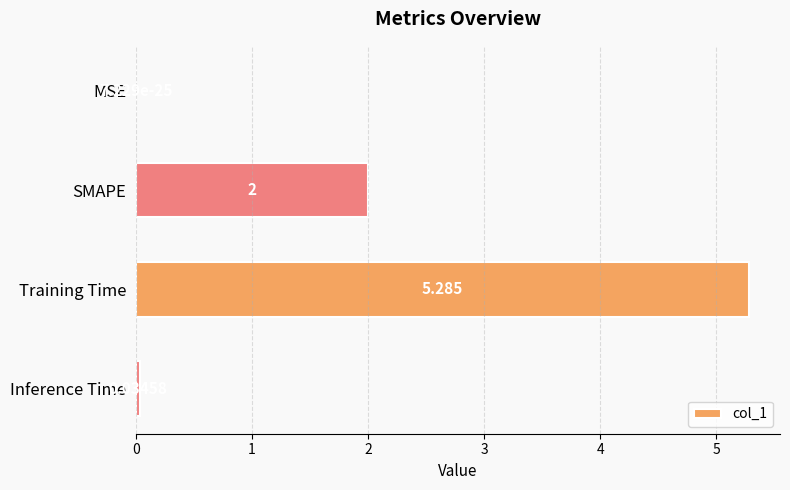

Are the bars horizontal?

Yes